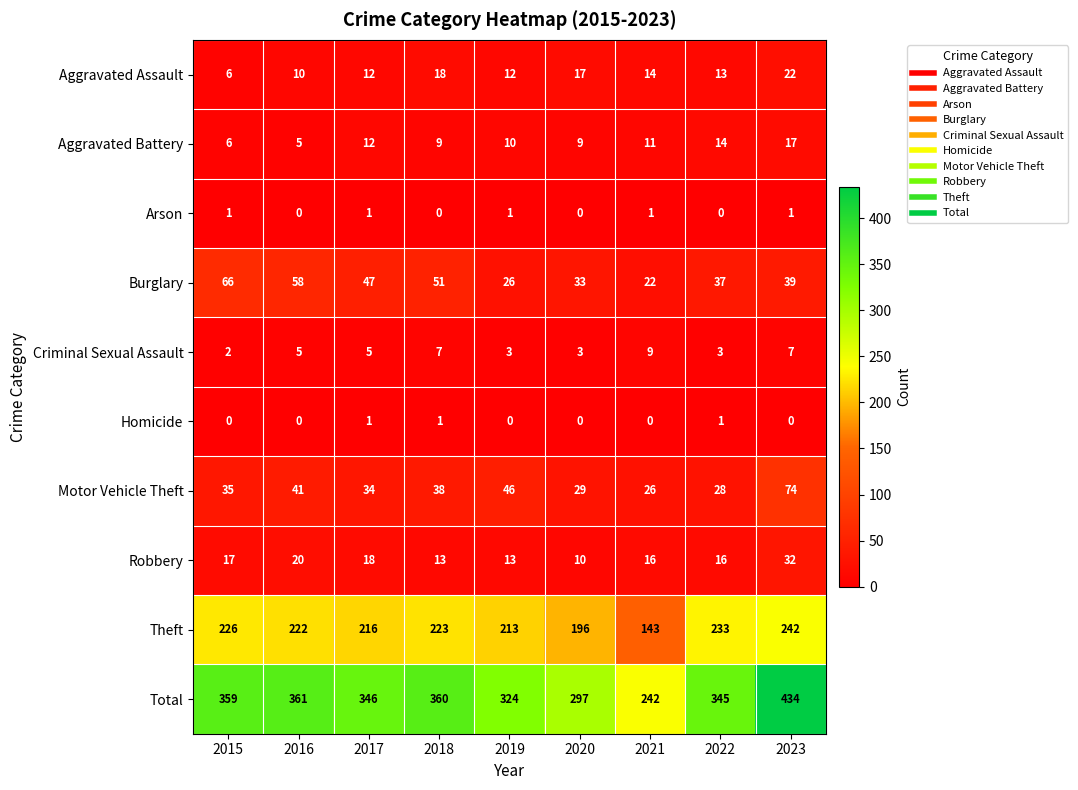

At 2023, list the series in order from largest to smallest.

Total, Theft, Motor Vehicle Theft, Burglary, Robbery, Aggravated Assault, Aggravated Battery, Criminal Sexual Assault, Arson, Homicide